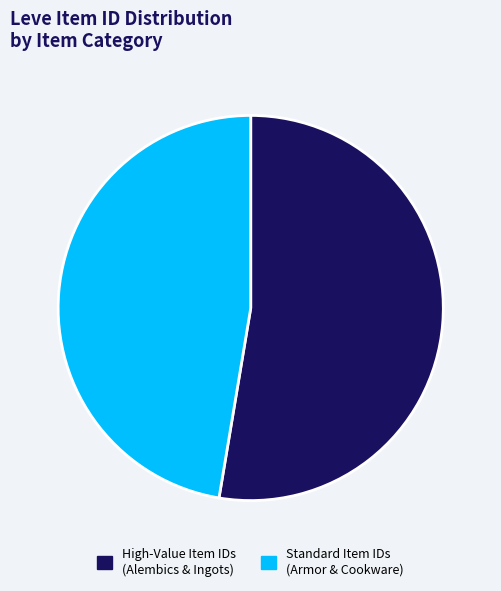

Between Standard Item IDs (Armor & Cookware) and High-Value Item IDs (Alembics & Ingots), which is larger?

High-Value Item IDs (Alembics & Ingots)